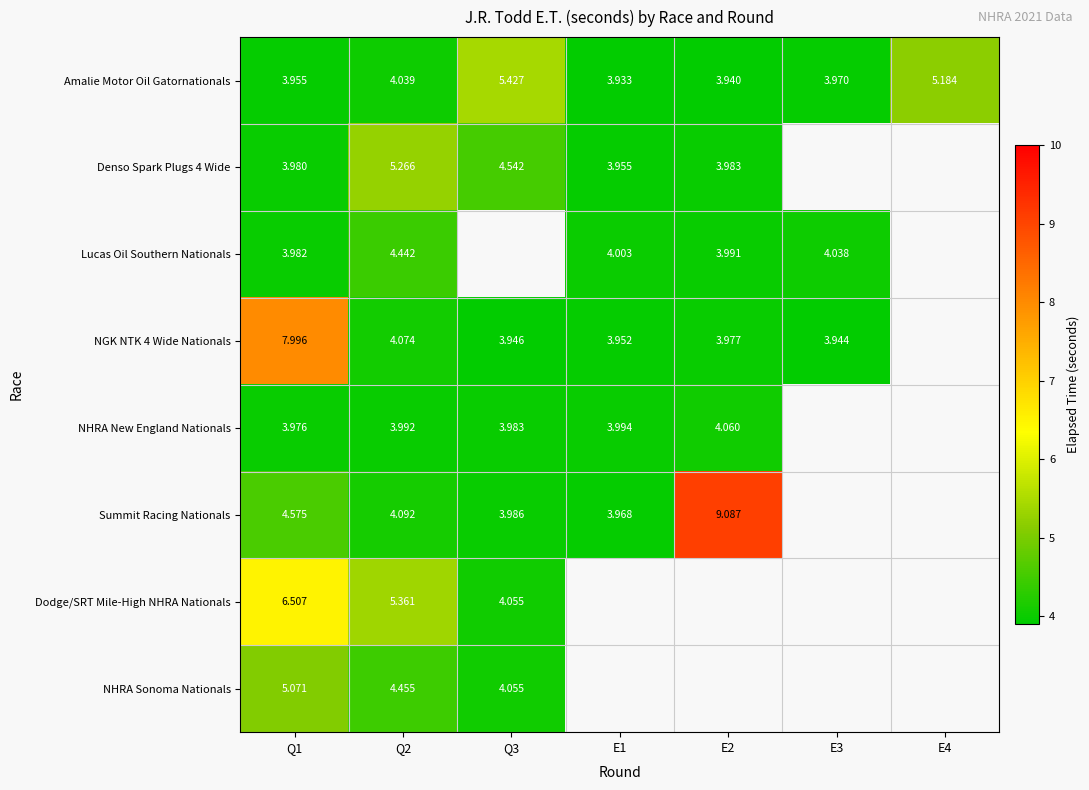

Is it true that NHRA Sonoma Nationals equals 2.8 at Q1?

False